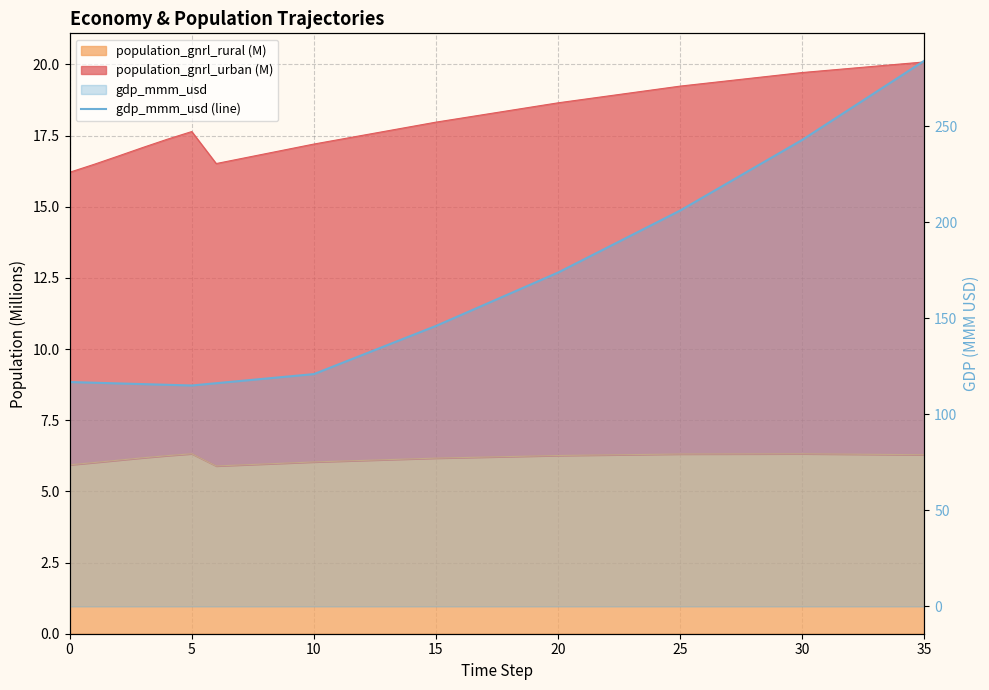

What is the difference between the maximum and minimum values?

169.1